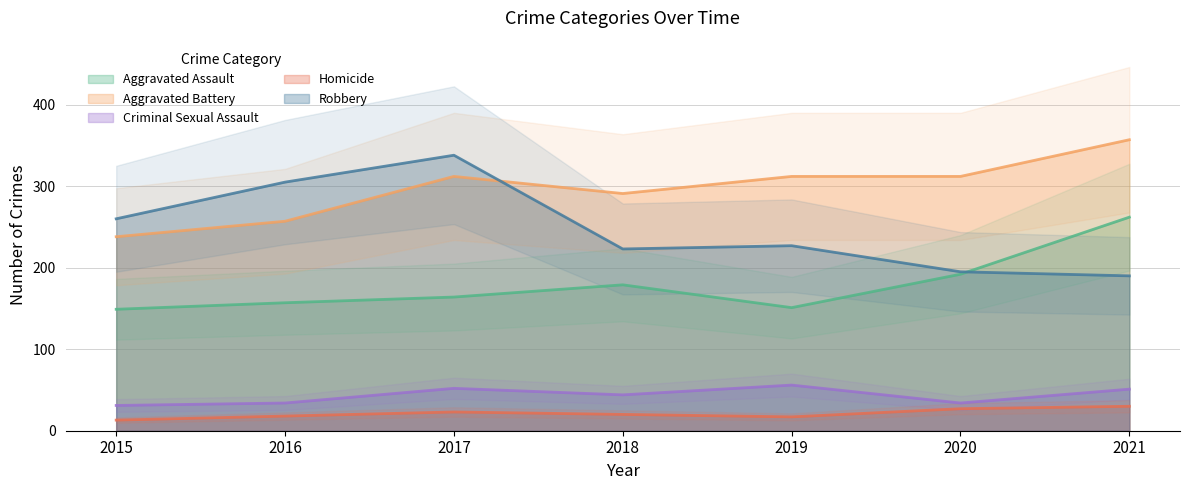

At which label is Robbery closest to 264?

2015